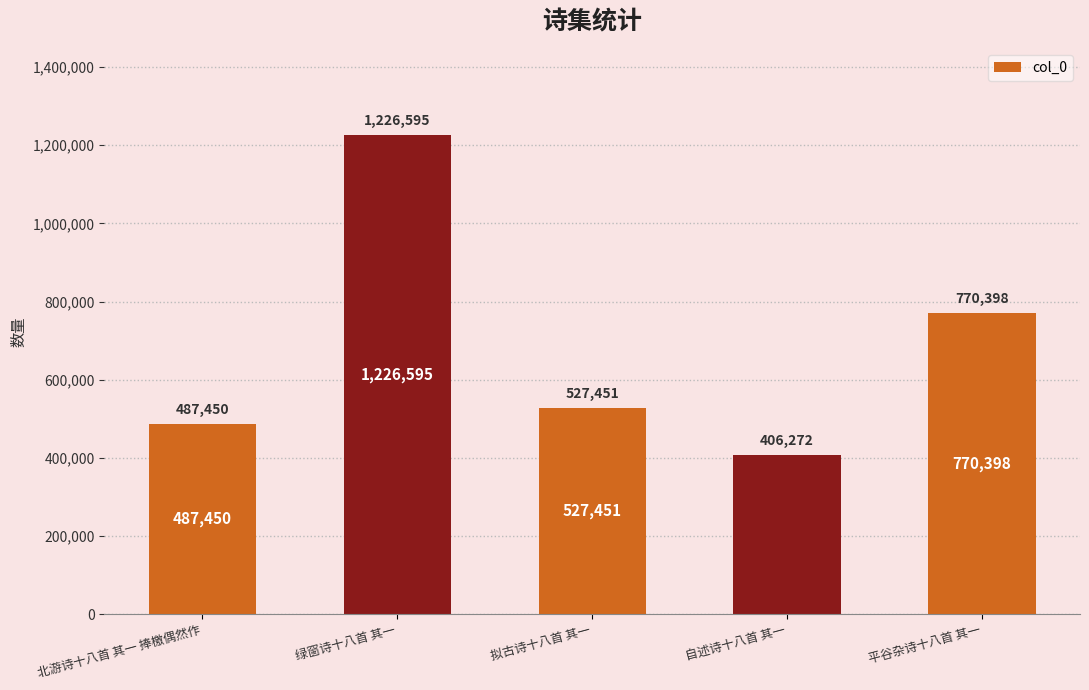

Count the number of categories in the chart.

5